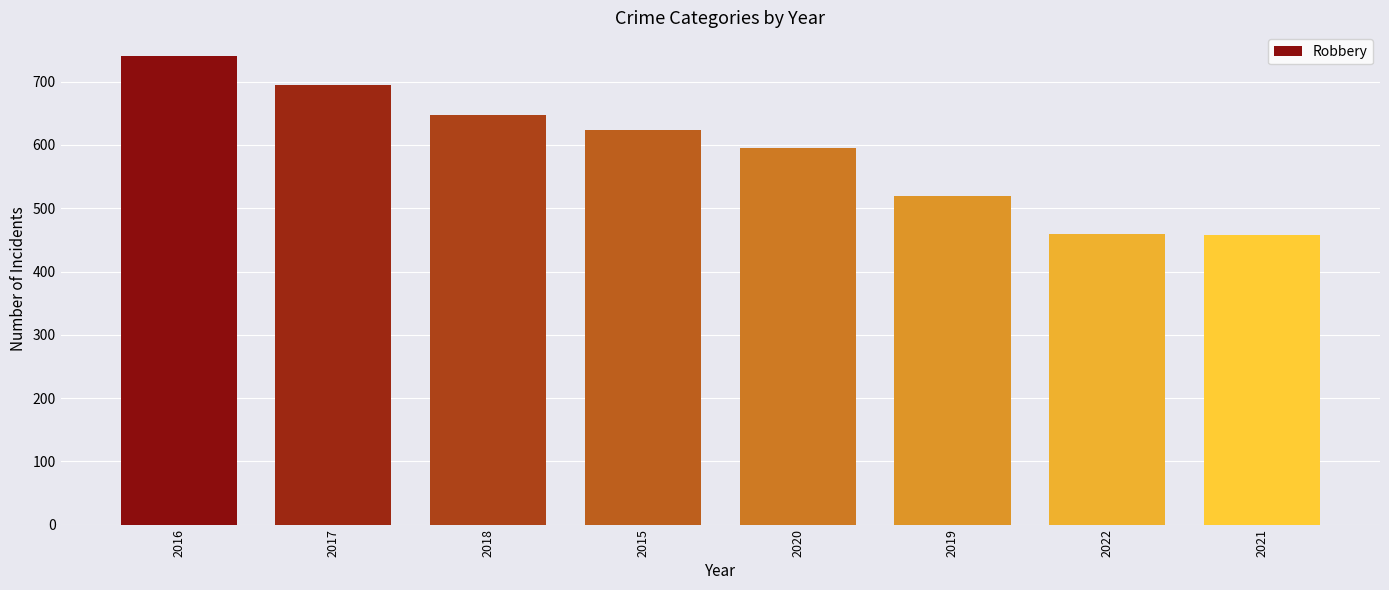

What is the value of the 5th bar from the left?

595